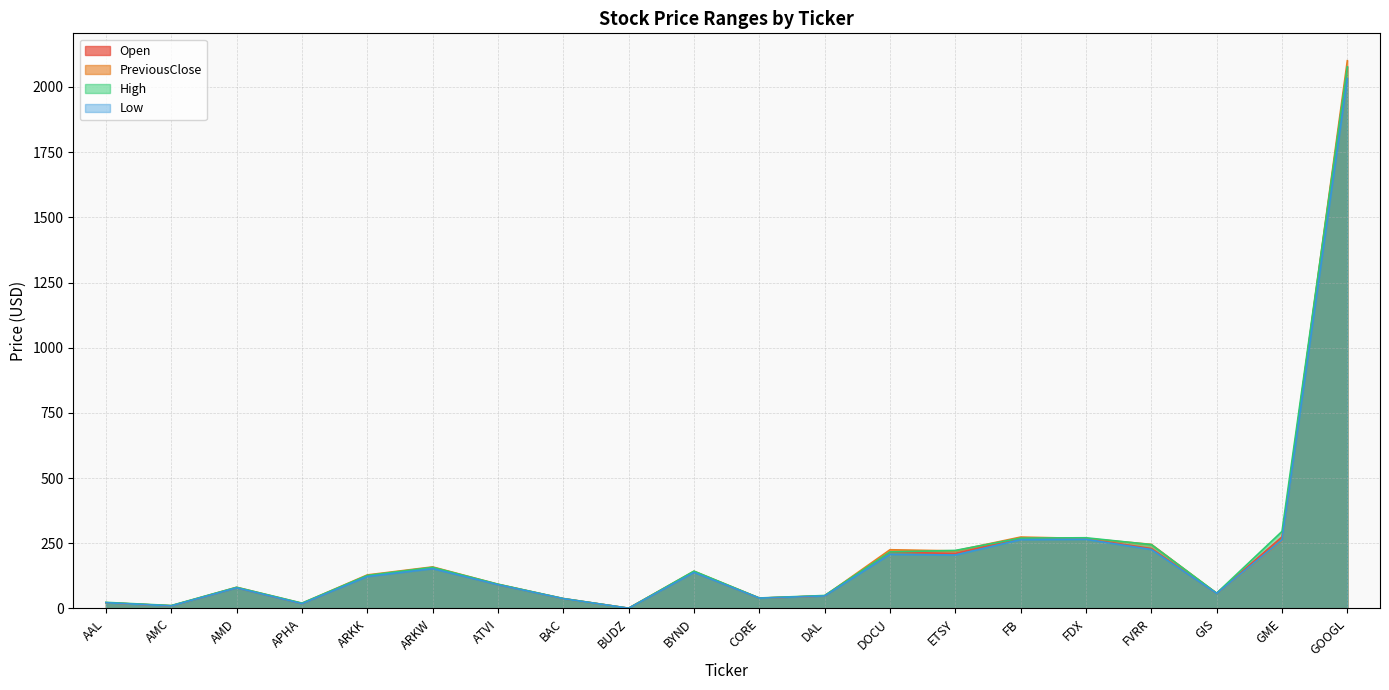

Which series has the largest total across all categories?

High